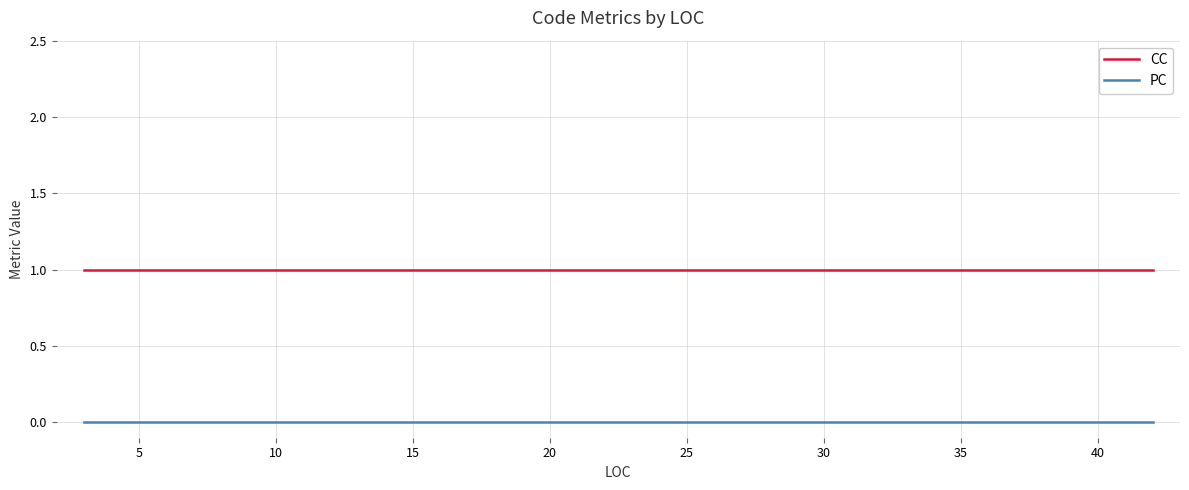

How many distinct data groups are displayed?

2